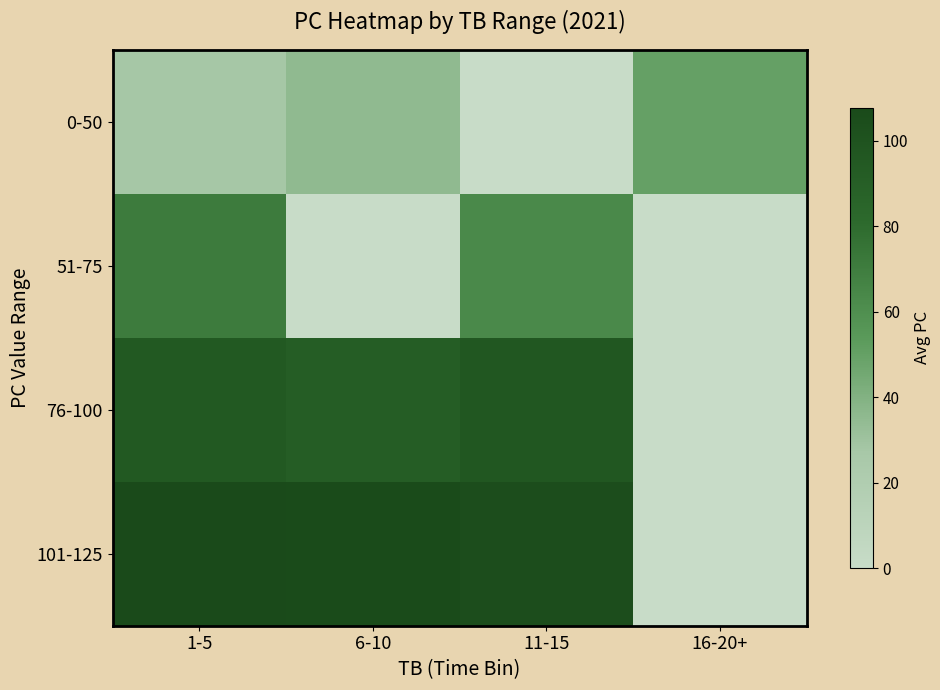

What is the total value across all series at 11-15?

264.4